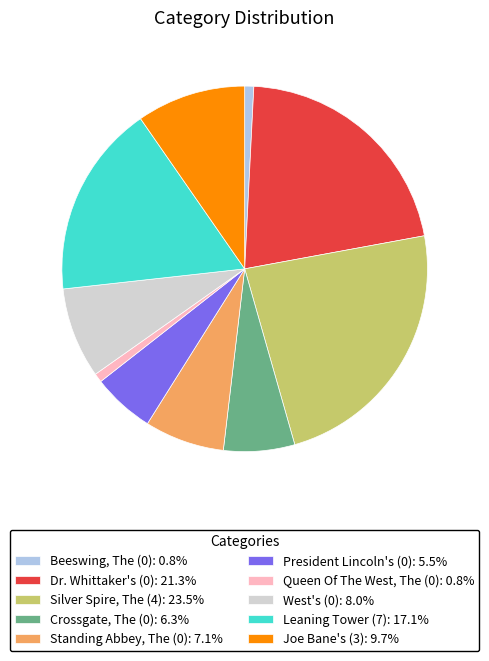

Count the number of slices in the pie.

10